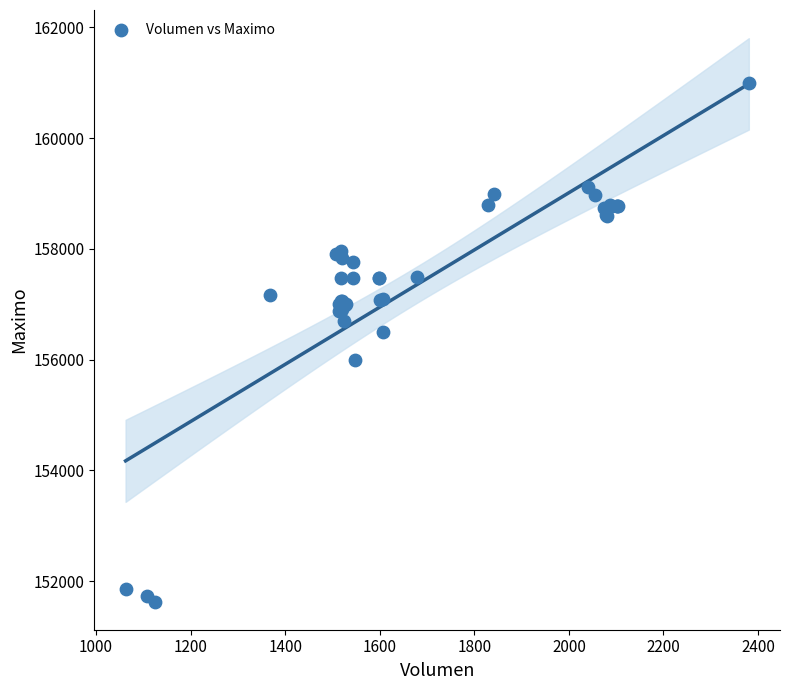

What Y value in the scatter plot is closest to 156316?

156500